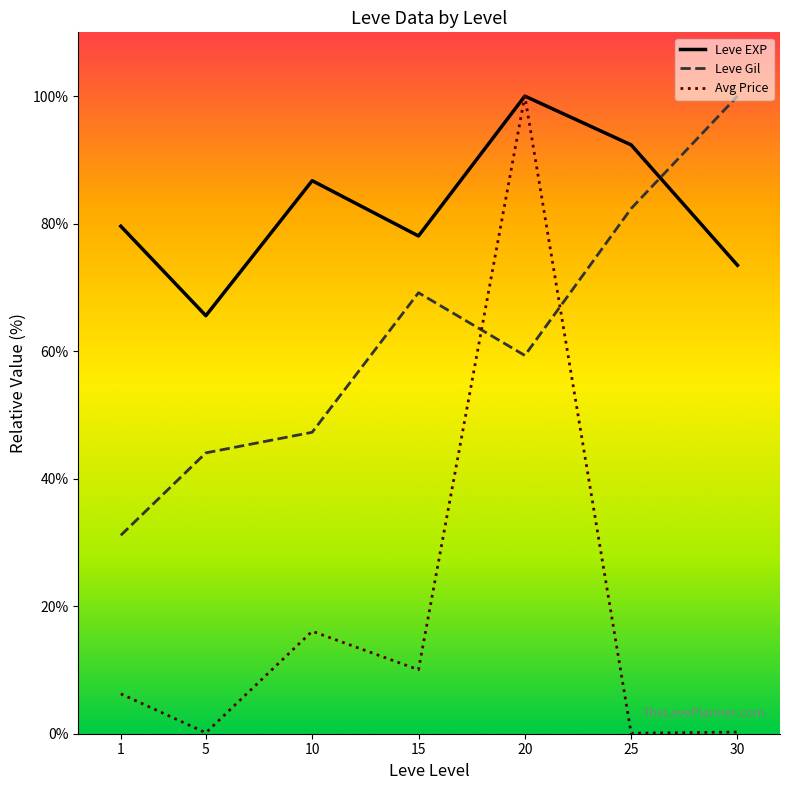

Which series has the widest spread of values?

Avg Price